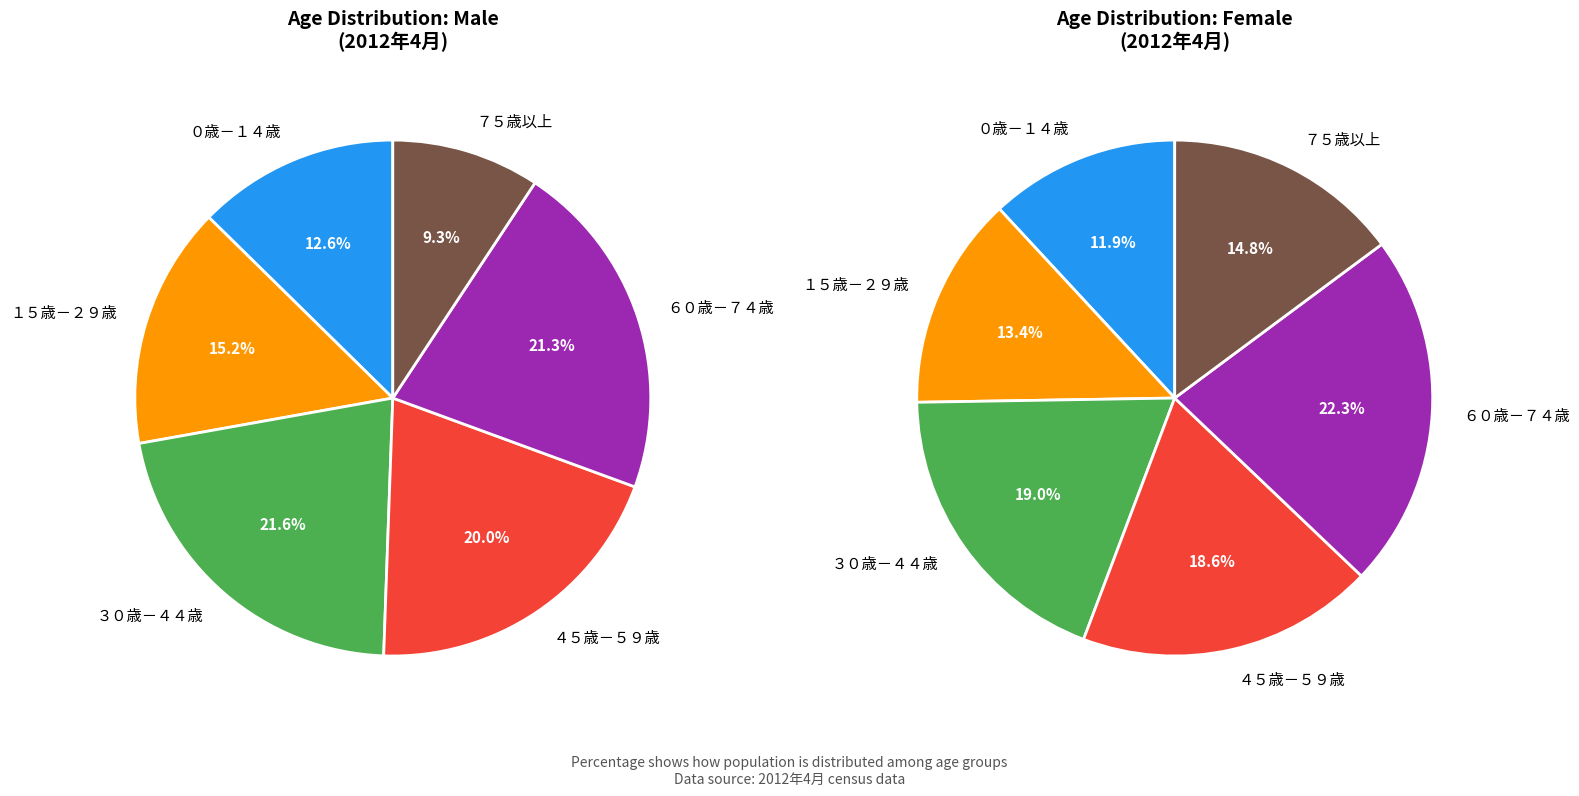

Does any single category account for the majority?

No